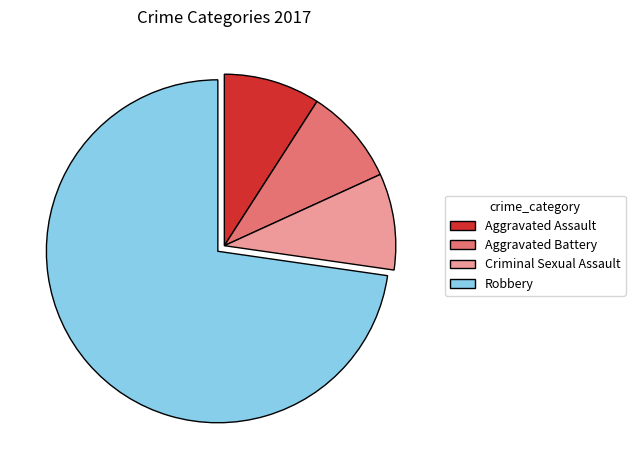

Is it true that Criminal Sexual Assault is 1% of the pie?

False